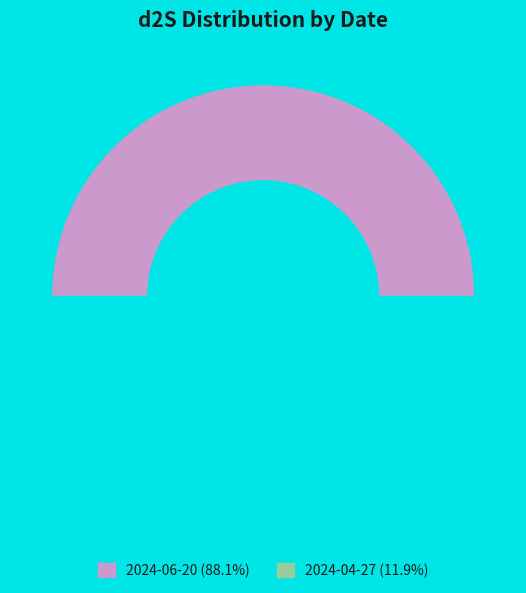

To the nearest percent, what is the difference between the largest and smallest slice percentages?

76%